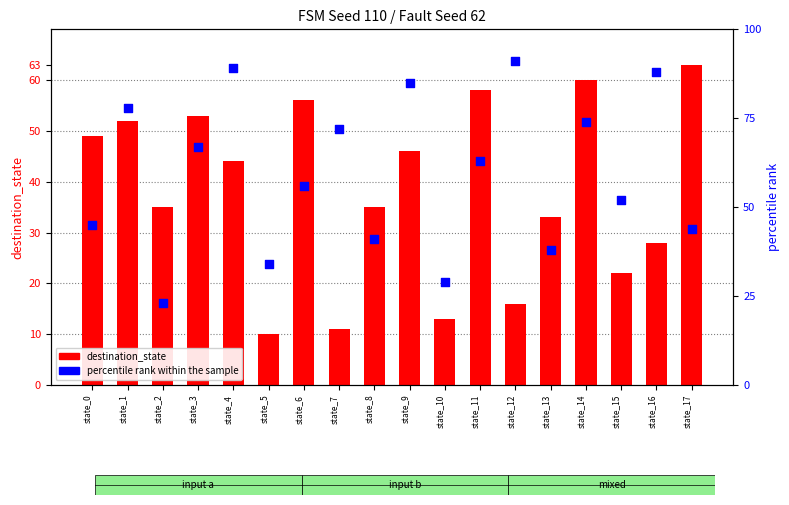

Which series has the largest total across all categories?

percentile rank within the sample